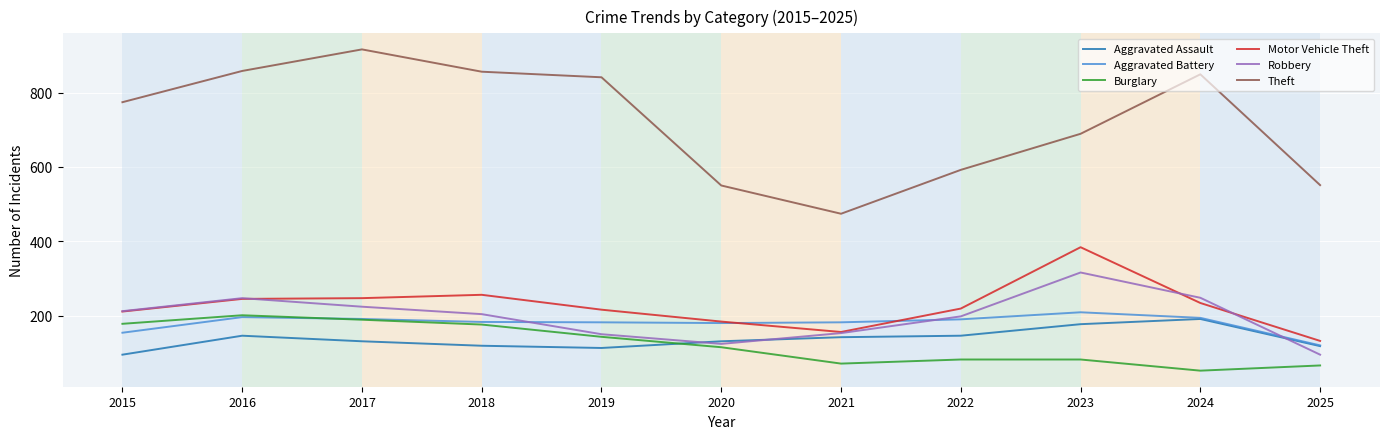

Which series has the largest total across all categories?

Theft